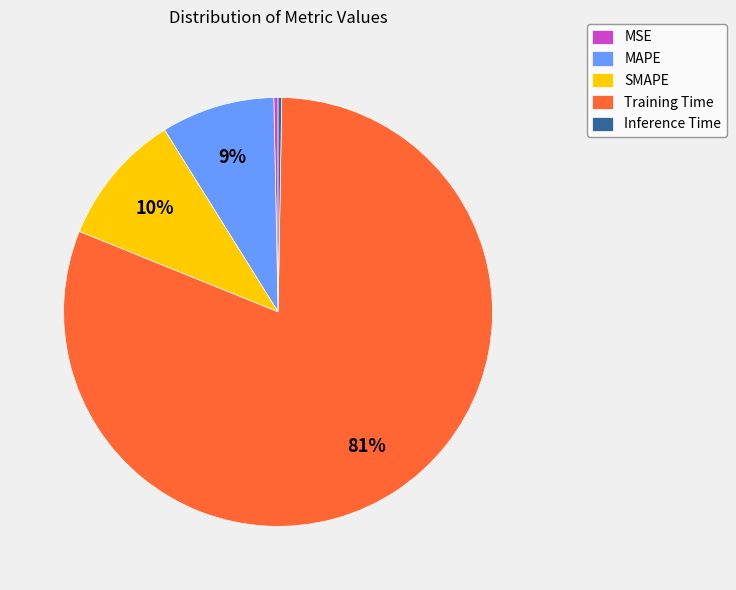

Is there a majority slice in this chart?

Yes